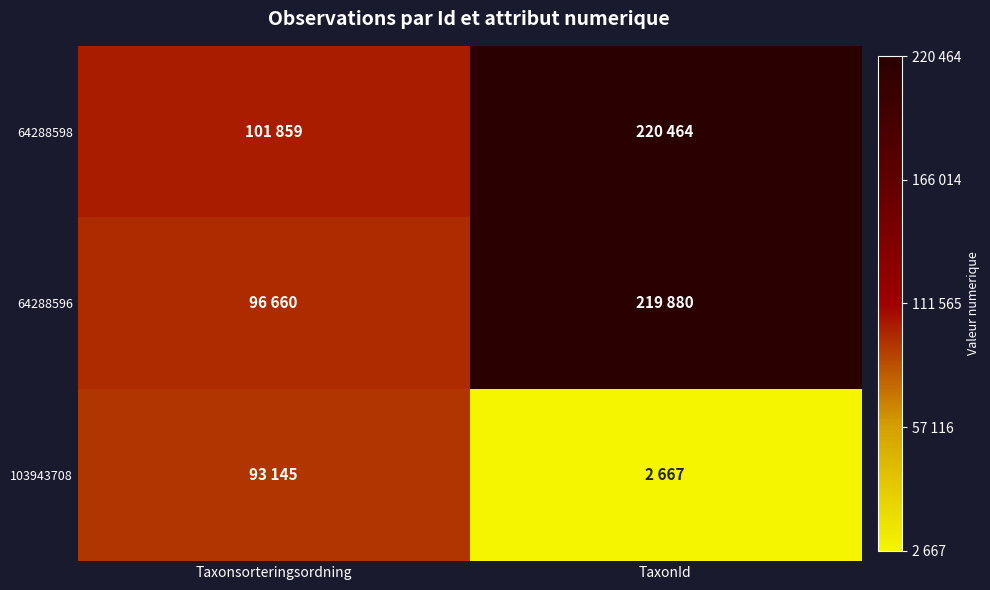

Reading left to right, transcribe all the data shown in this chart.

64288598: Taxonsorteringsordning=101859	TaxonId=220464
64288596: Taxonsorteringsordning=96660	TaxonId=219880
103943708: Taxonsorteringsordning=93145	TaxonId=2667